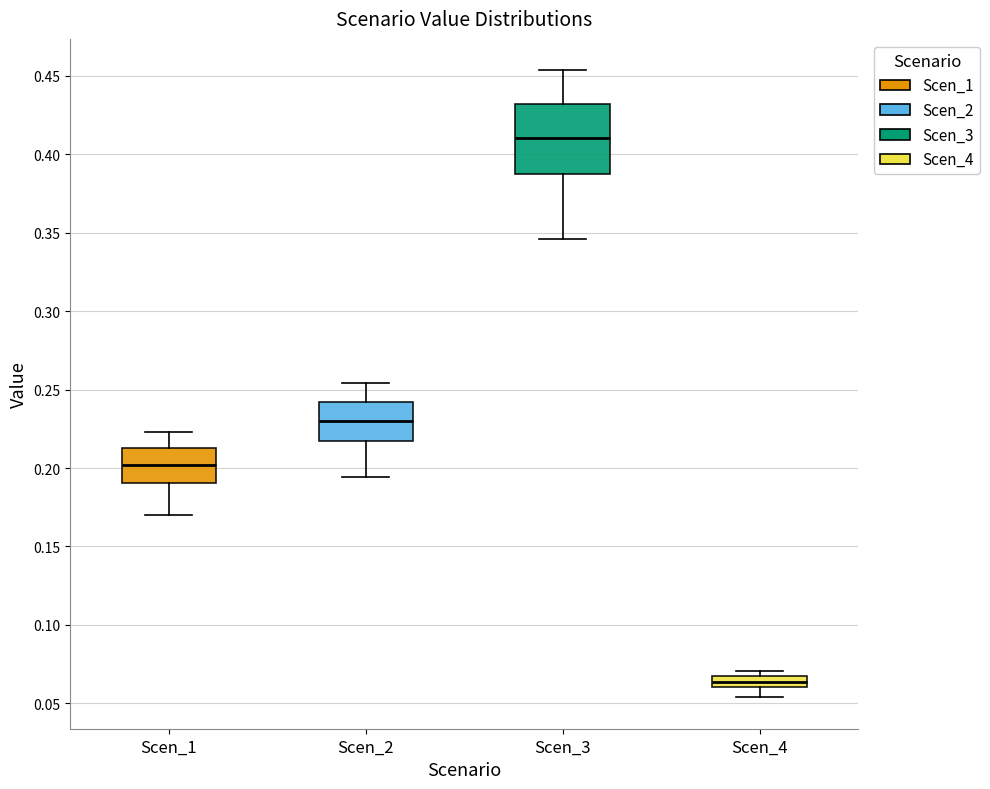

Where does the upper whisker of the box for Scen_2 end on the y-axis? The values are not printed on the chart, so give them approximately, as read against the axis.

0.255